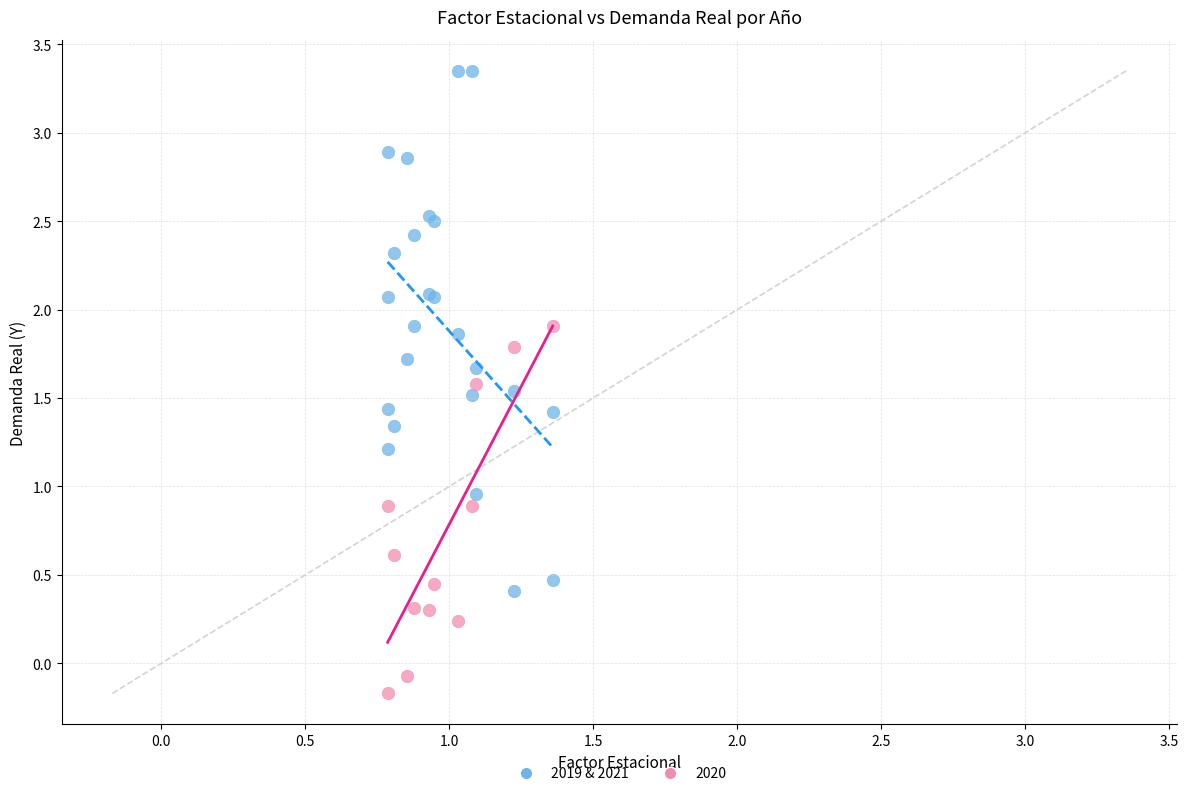

Which series has the widest spread of Y values?

2019 & 2021